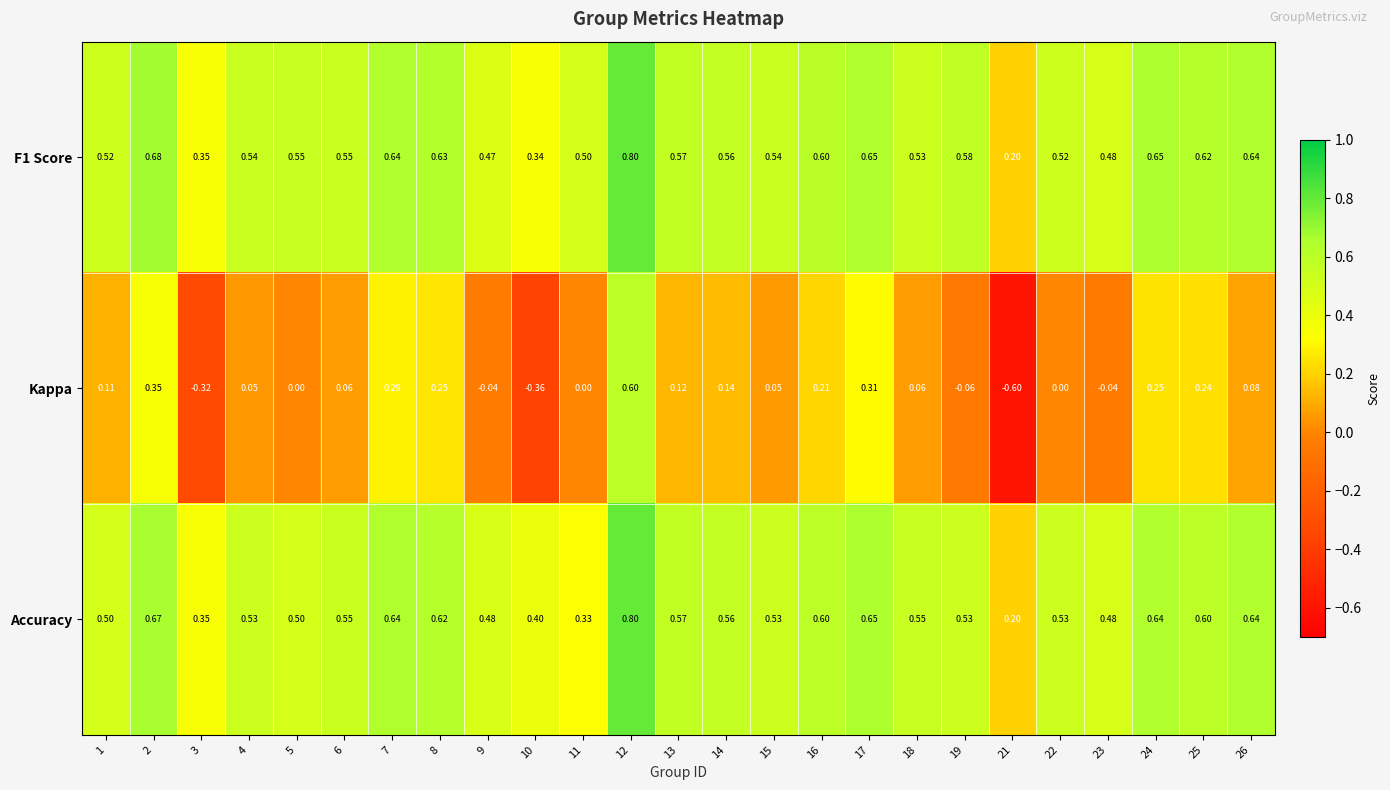

Is the value of Kappa at 13 greater than the value of F1 Score at 14?

No